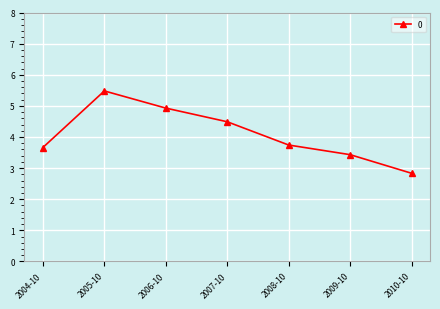

List the labels in order of value, smallest first.

2010-10, 2009-10, 2004-10, 2008-10, 2007-10, 2006-10, 2005-10